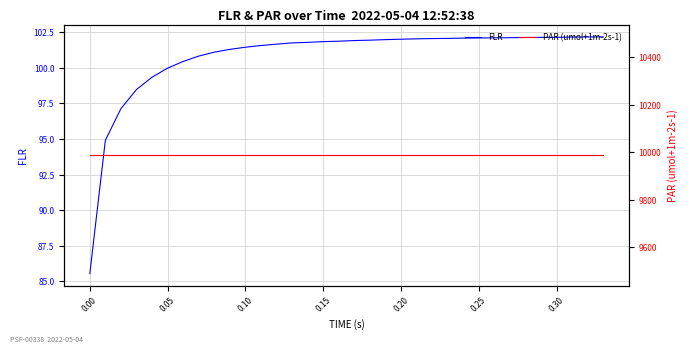

Which series has the largest total across all categories?

PAR (umol+1m-2s-1)